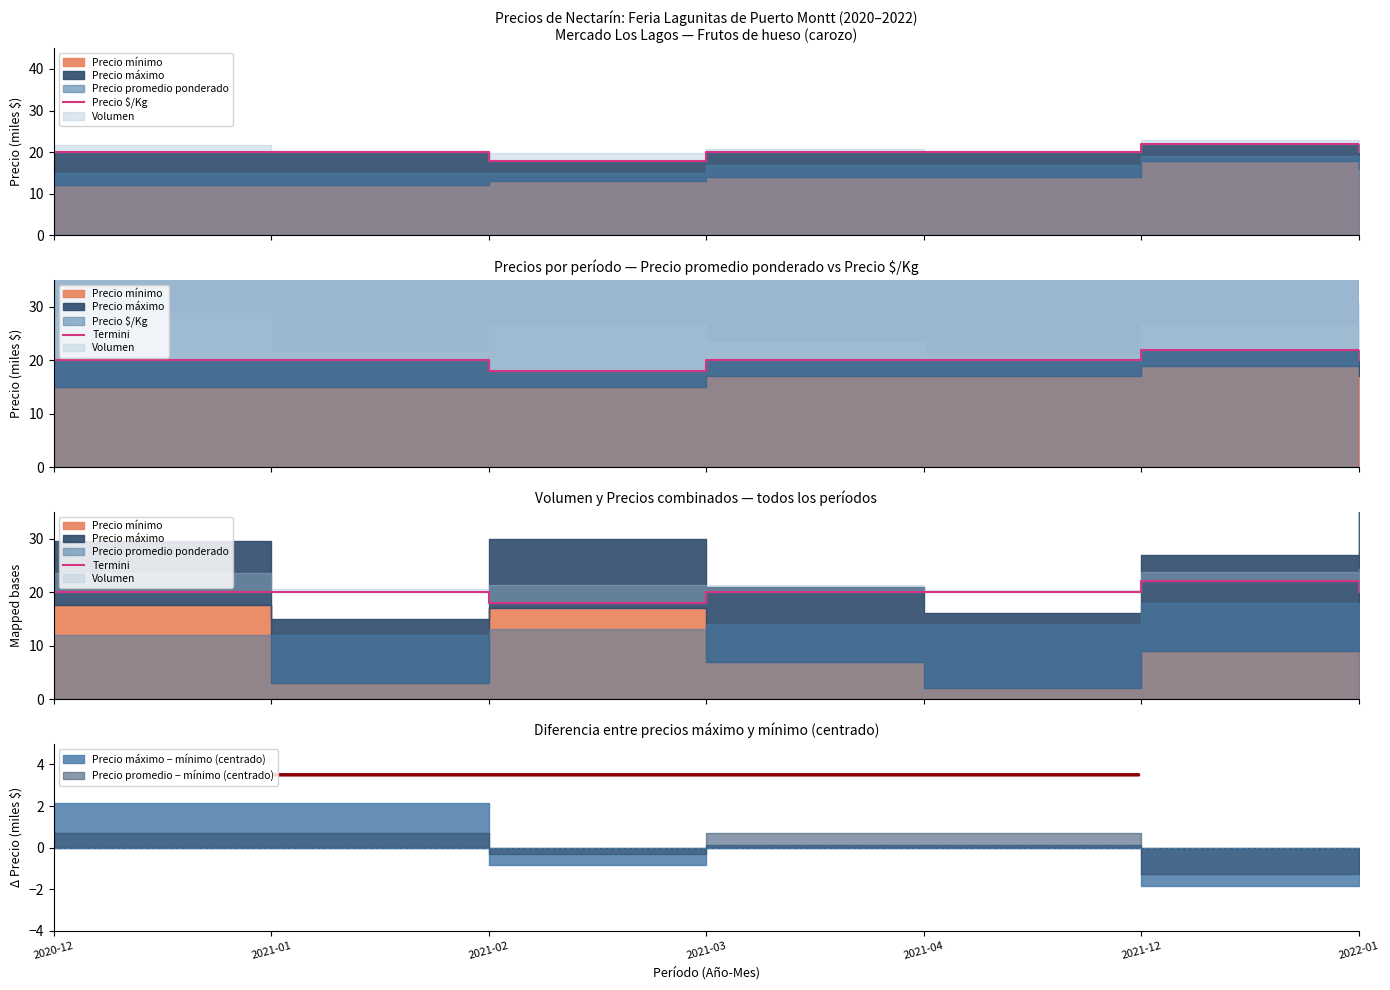

True or false: Termini and Precio $/Kg cross at least once.

False